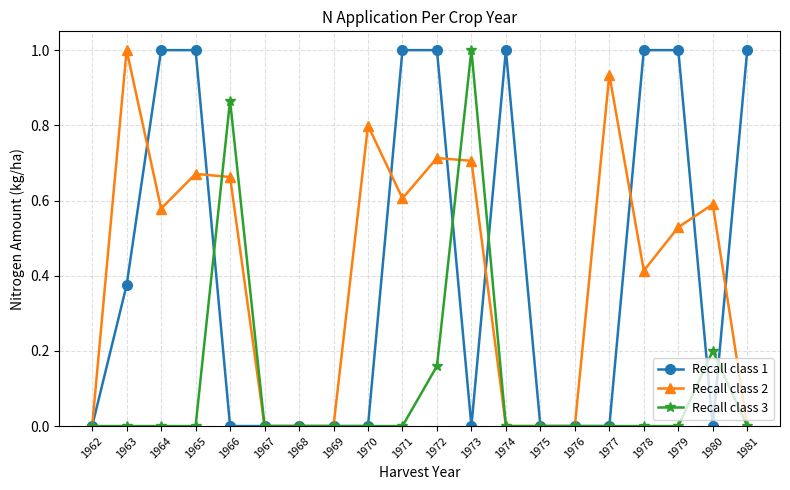

Is the value of Recall class 3 at 1978 greater than the value of Recall class 1 at 1974?

No